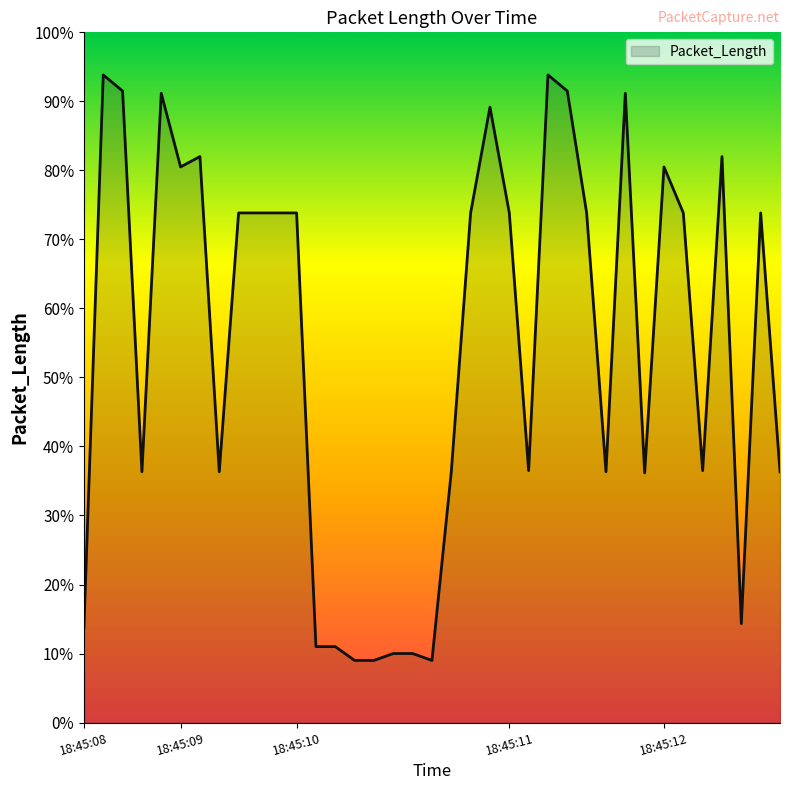

What is the sum of all values?

12117